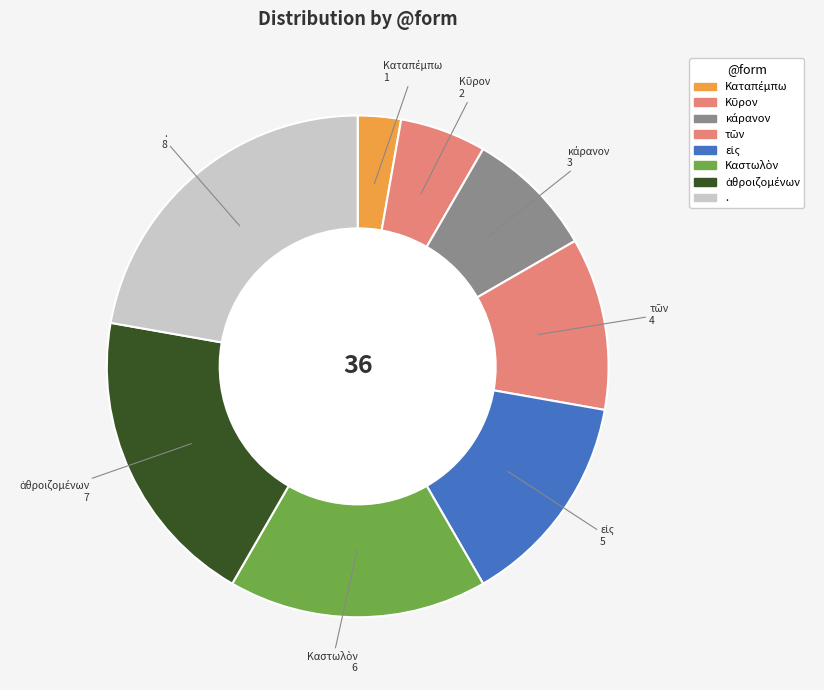

Combined, do τῶν and εἰς account for over 50%?

No